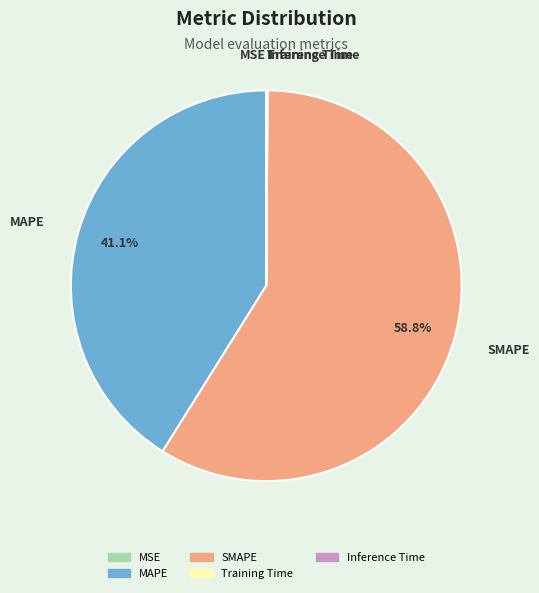

What is the largest slice in the pie chart?

SMAPE